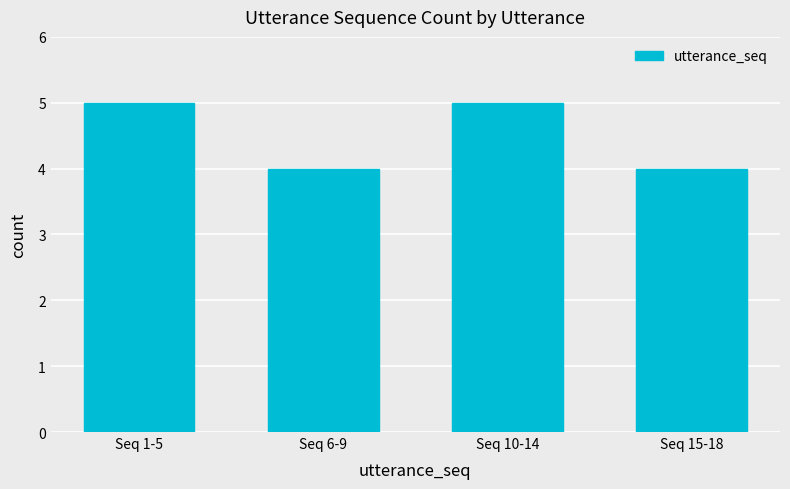

Is it true that the value at Seq 10-14 is 5?

True